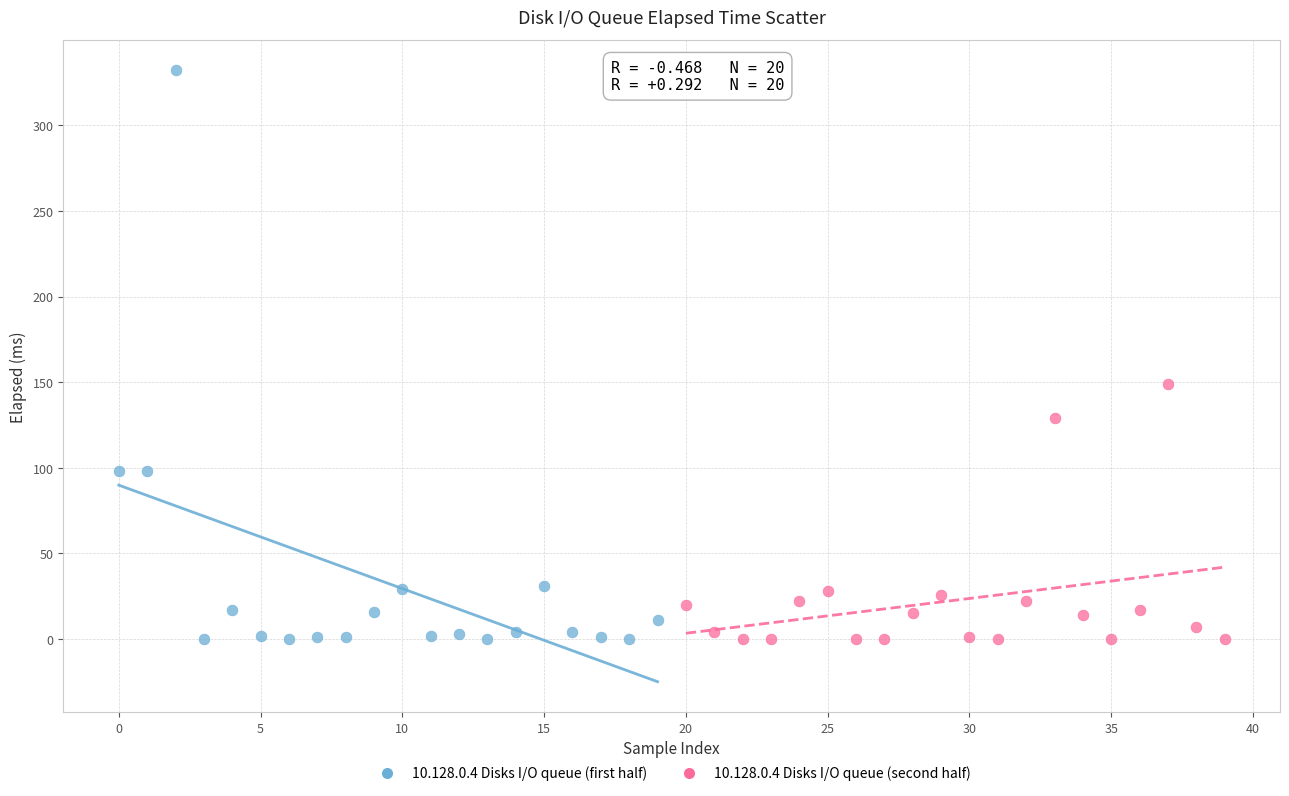

Which series reaches the maximum Y coordinate?

10.128.0.4 Disks I/O queue (first half)